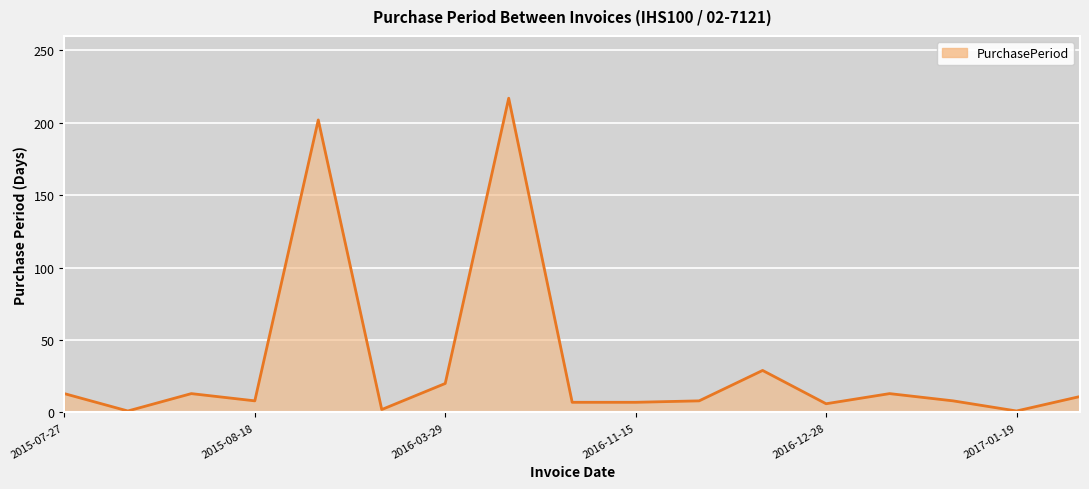

What is the greatest value displayed?

217